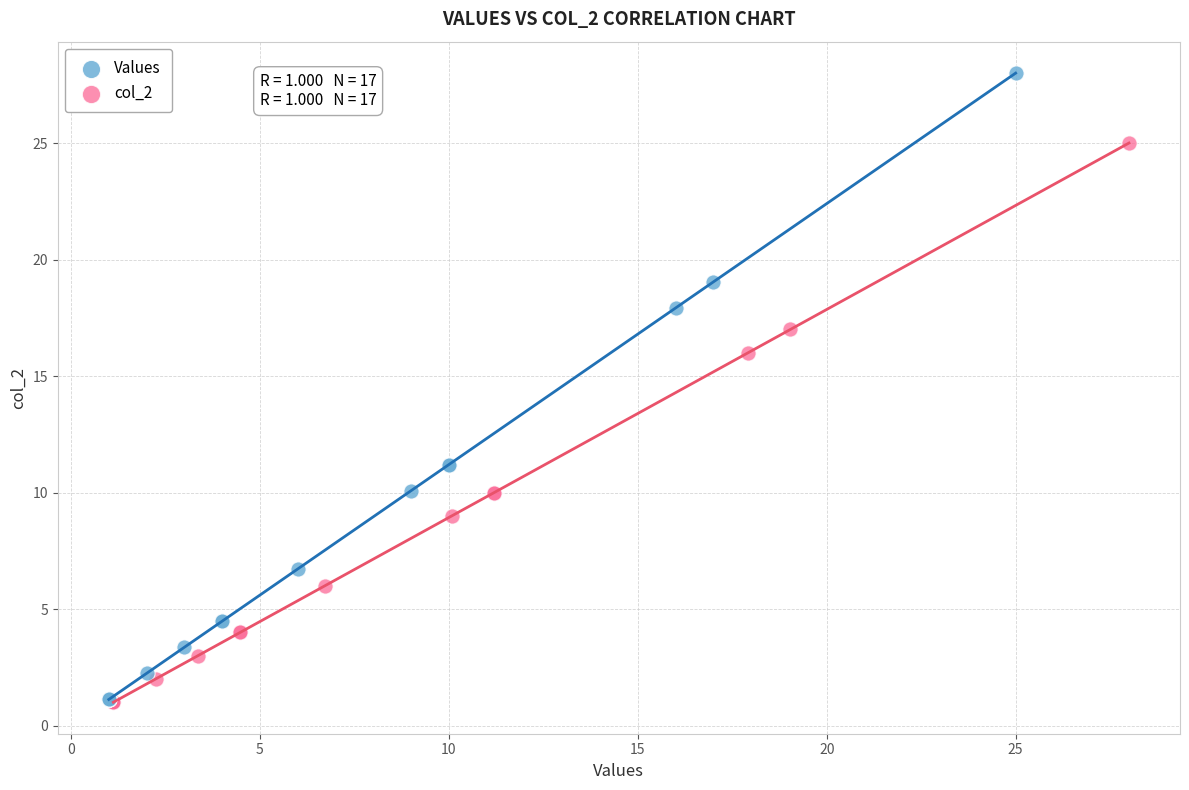

Which series has the widest spread of Y values?

Values